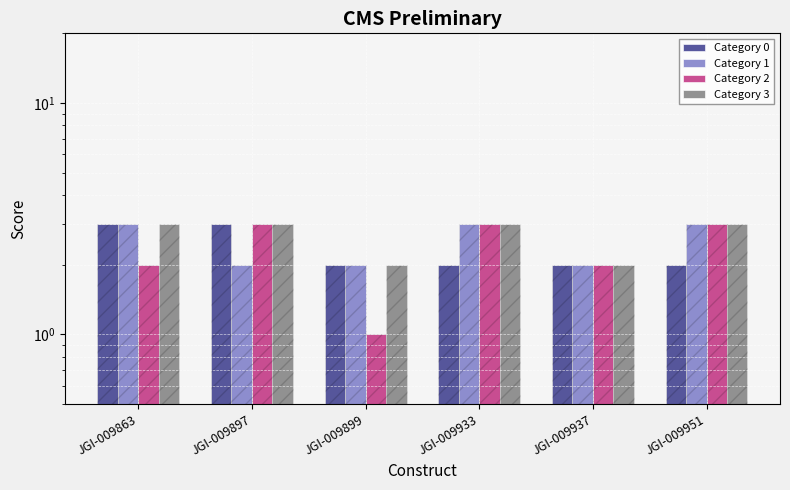

What is the greatest value displayed?

3